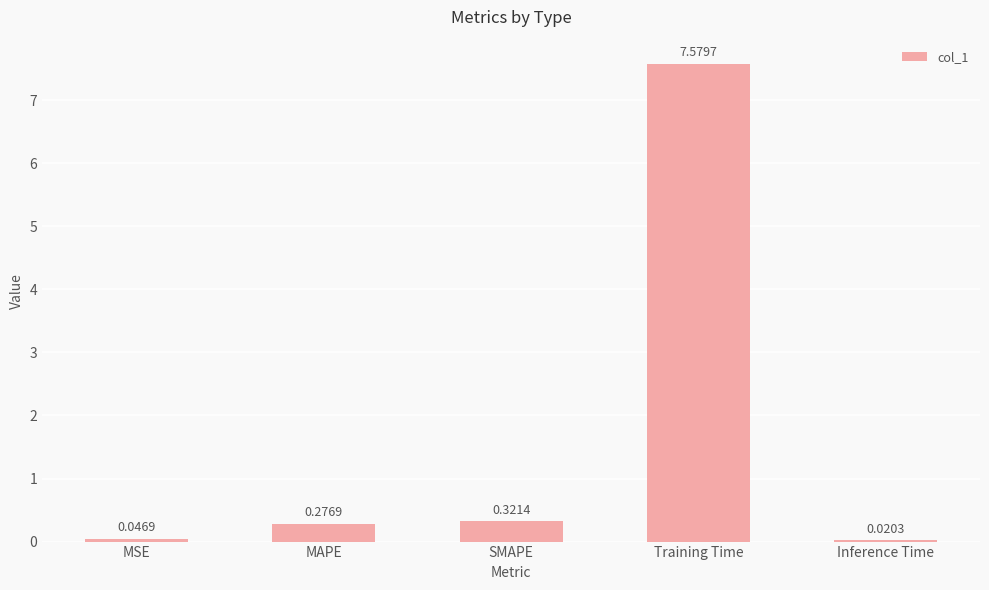

What is the sum of the values at SMAPE and MSE?

0.4